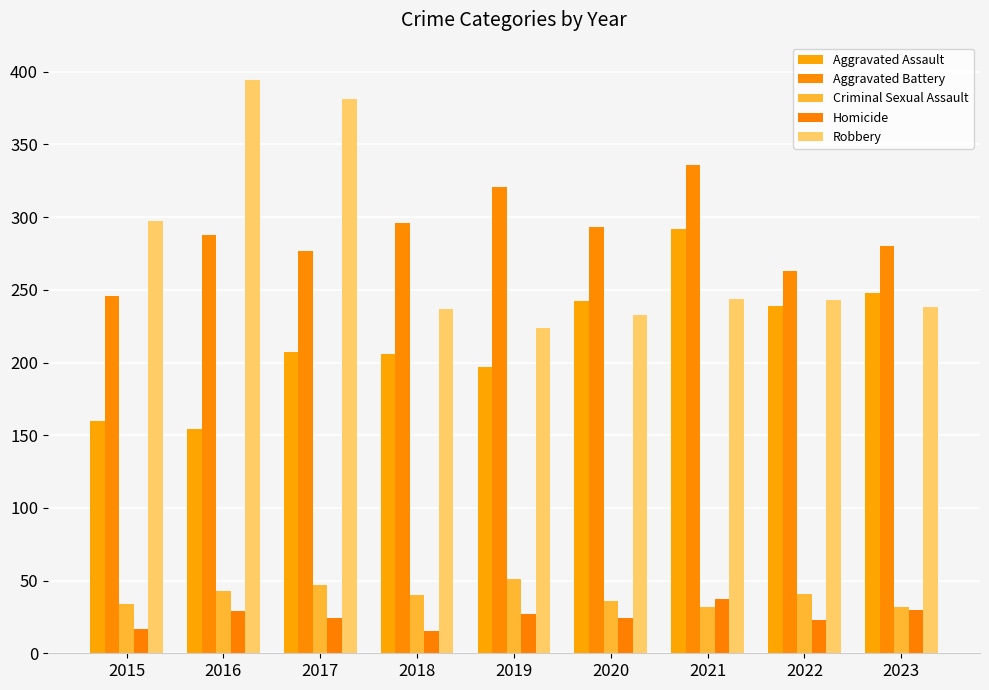

Count the number of categories in the chart.

9